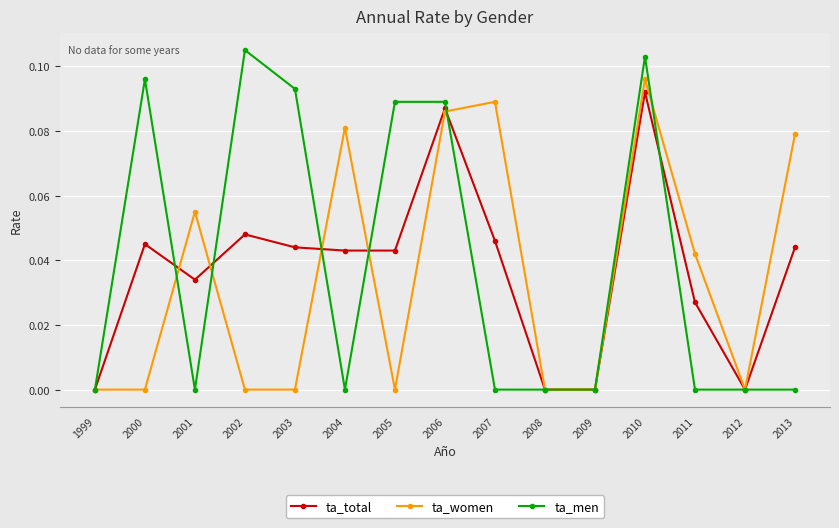

True or false: ta_total and ta_women intersect in this chart.

True